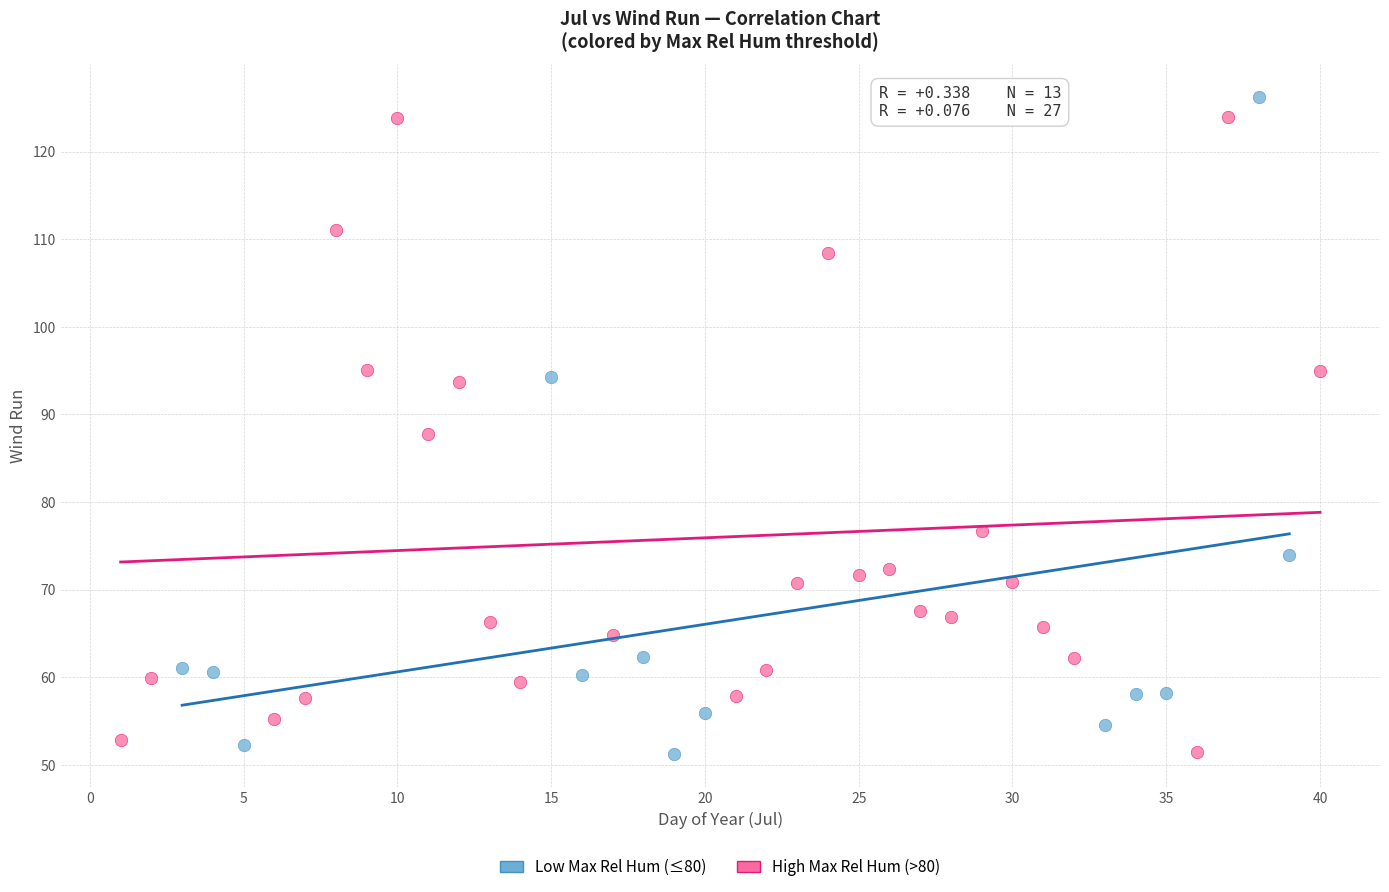

What are all the series names shown in the legend?

Low Max Rel Hum (≤80), High Max Rel Hum (>80)